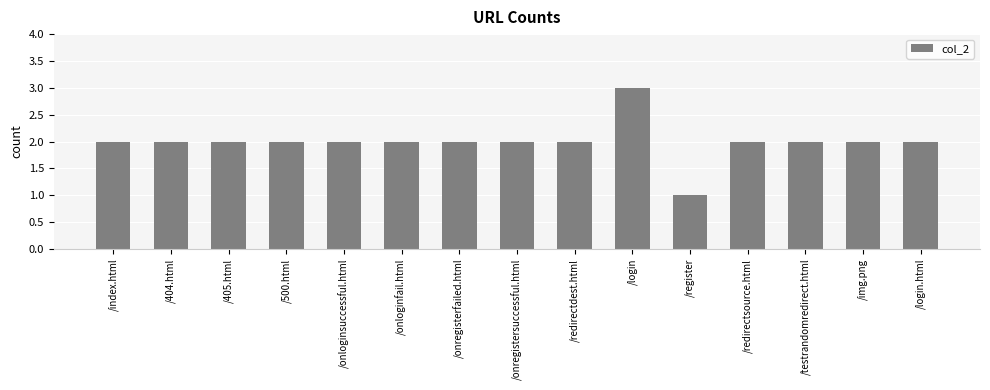

What is the change in value from /onloginsuccessful.html to /register?

-1